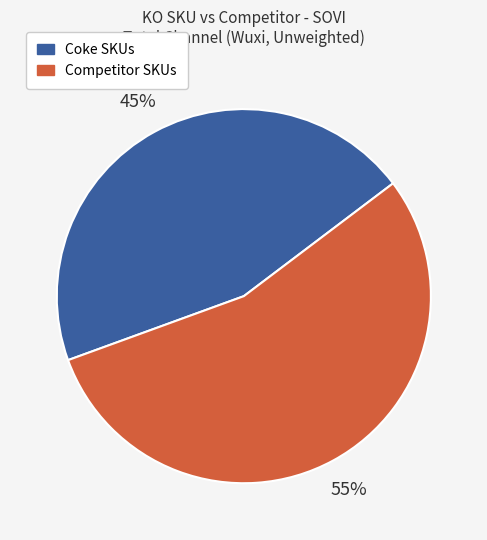

Count the number of slices in the pie.

2